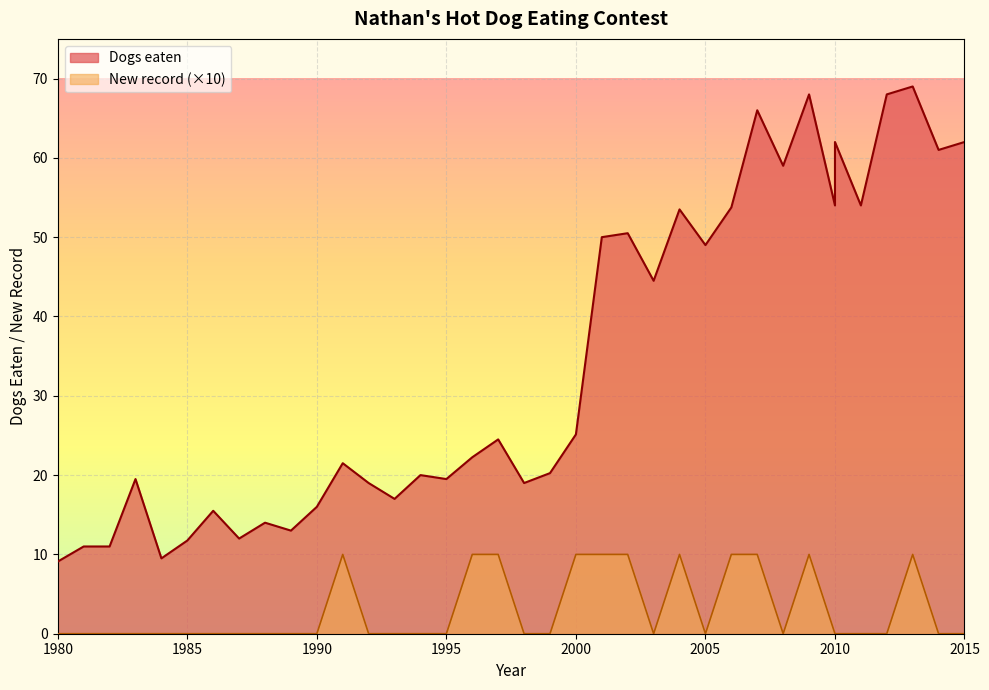

At 2015, list the series in order from smallest to largest.

New record, Dogs eaten